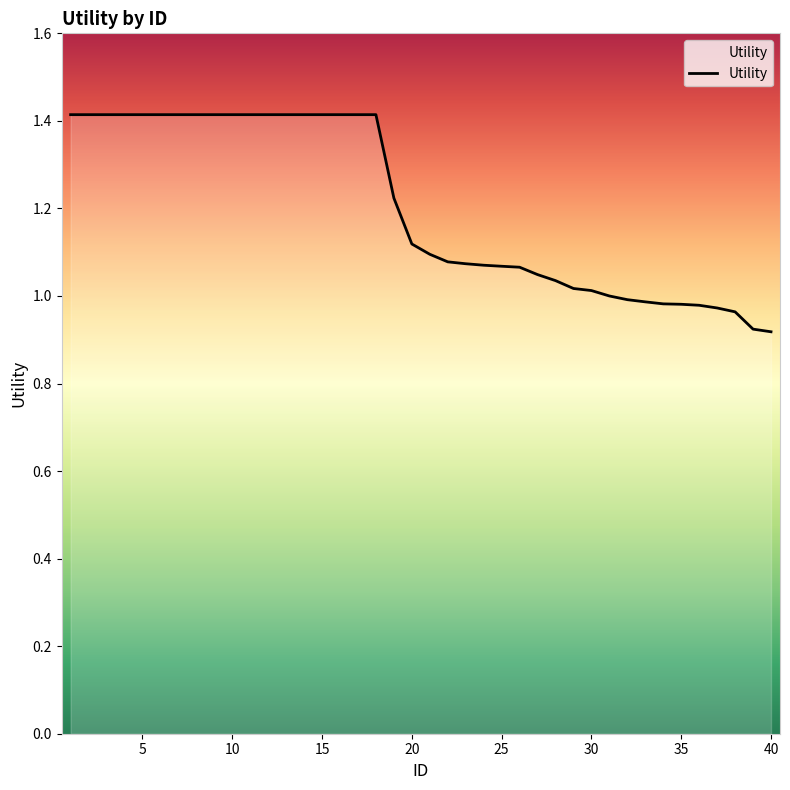

What is the difference between the maximum and minimum values?

0.5